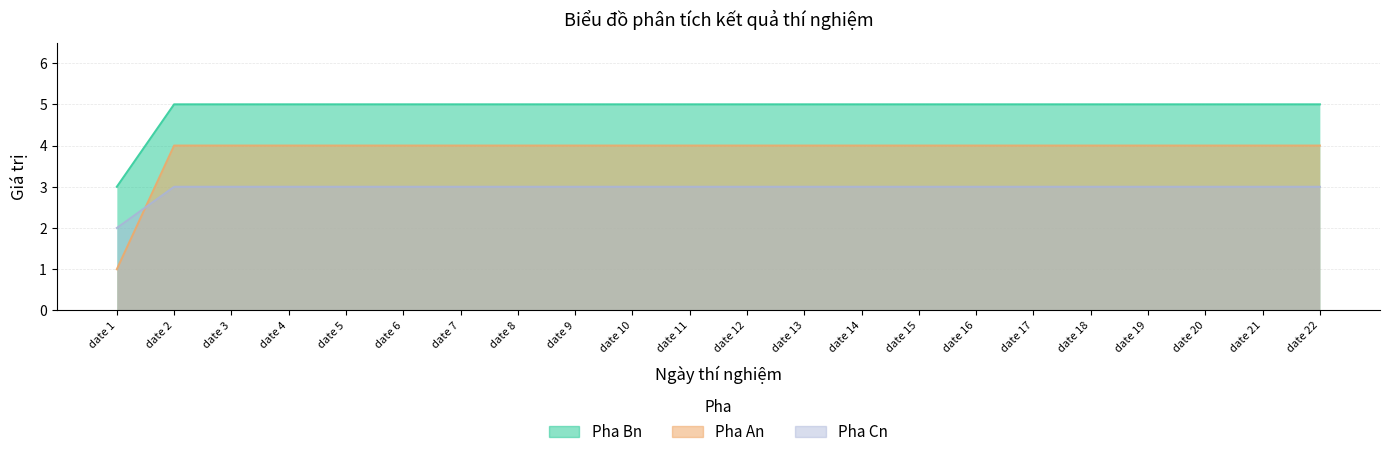

Reading left to right, list all the values displayed in this chart.

Pha An: 1	4	4	4	4	4	4	4	4	4	4	4	4	4	4	4	4	4	4	4	4	4
Pha Bn: 3	5	5	5	5	5	5	5	5	5	5	5	5	5	5	5	5	5	5	5	5	5
Pha Cn: 2	3	3	3	3	3	3	3	3	3	3	3	3	3	3	3	3	3	3	3	3	3